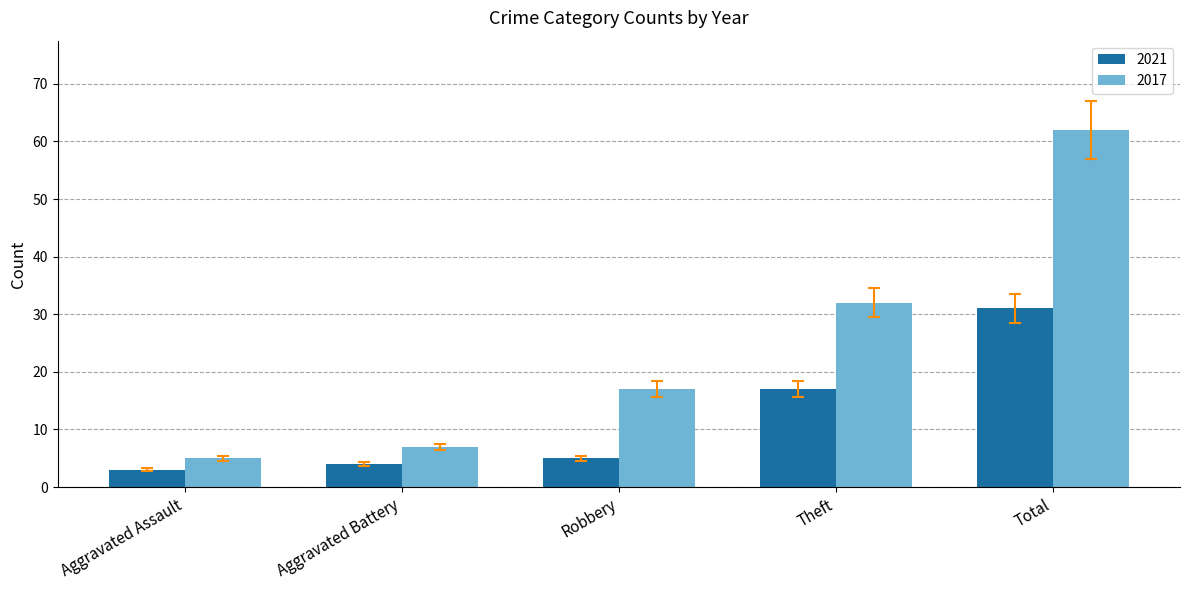

What is the smallest value displayed?

3